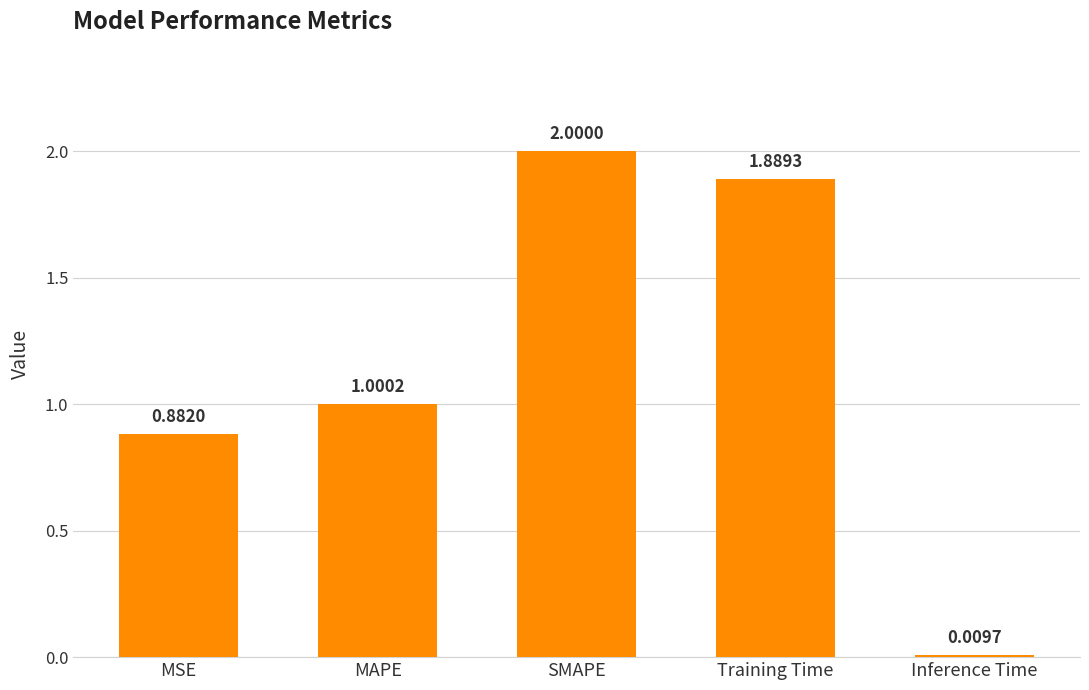

How many data points are less than 1?

2